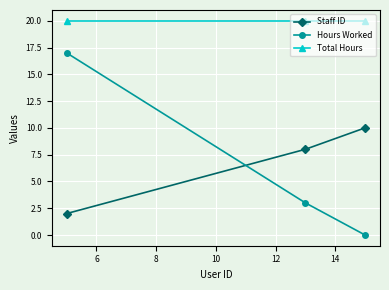

How many values in the Hours Worked series are below 3?

1